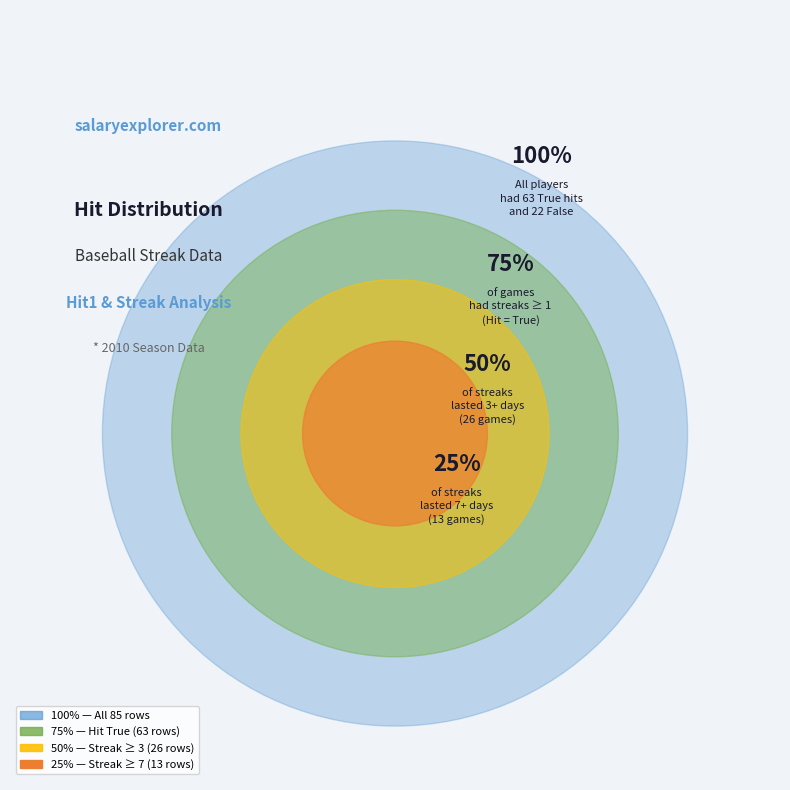

What is the majority slice?

True